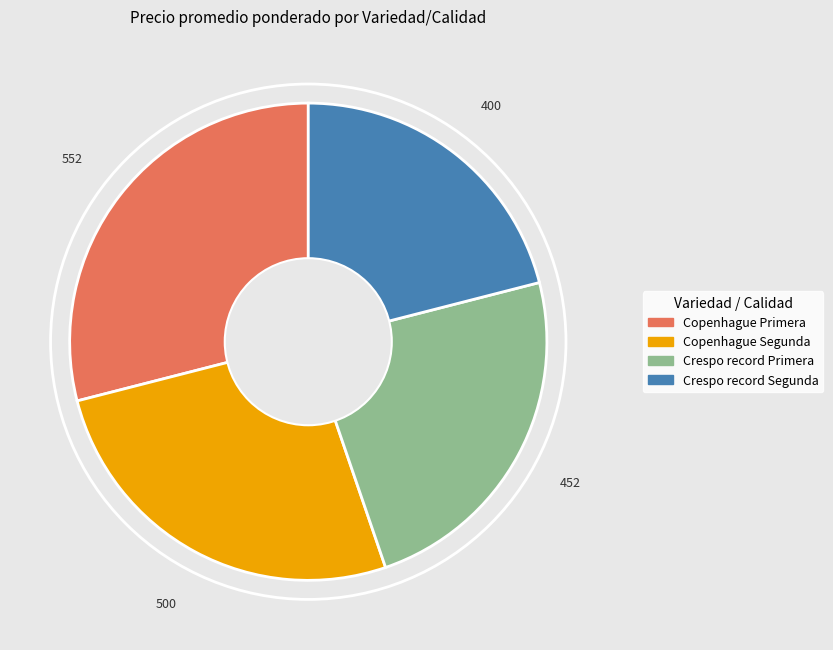

Is it true that Crespo record Segunda is 21% of the pie?

True